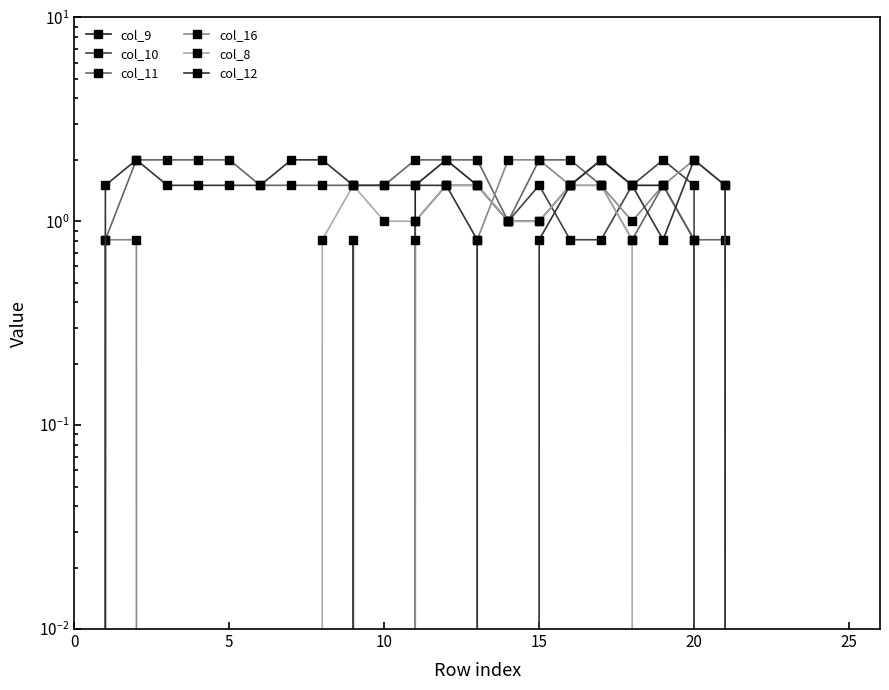

What is the maximum value for col_12?

2.0